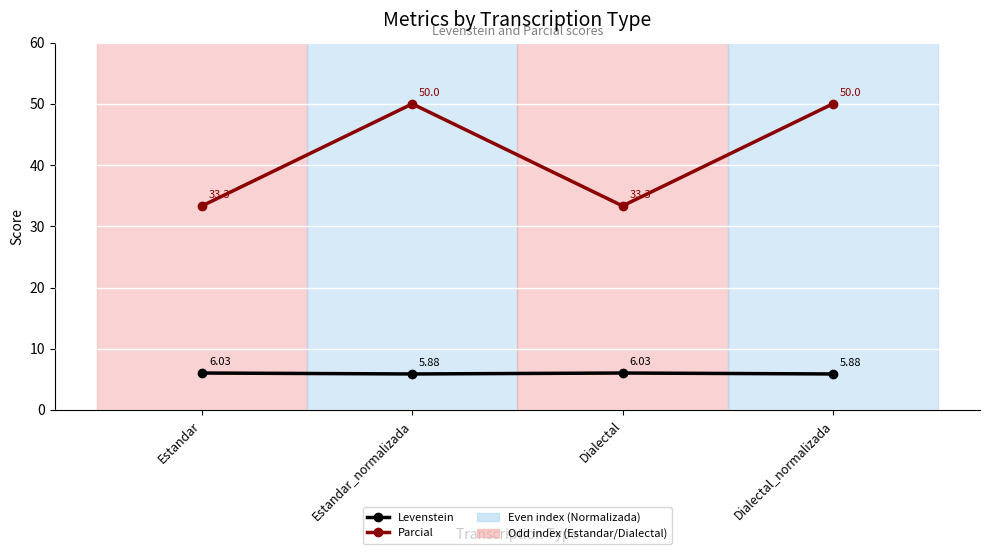

List the series in order of their overall mean, highest first.

Parcial, Levenstein